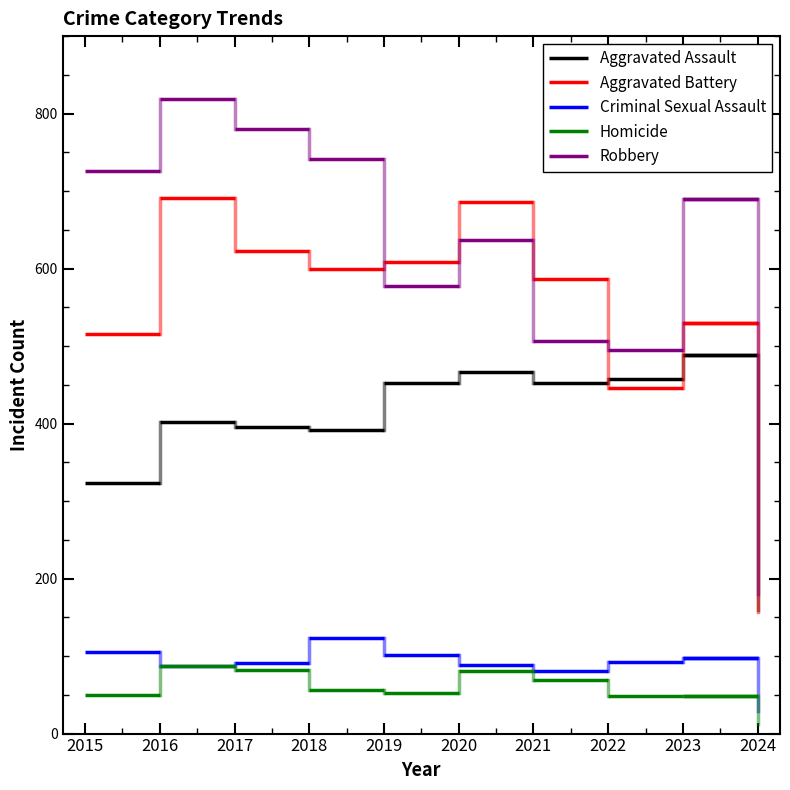

What is the difference between the highest and lowest values at 2015?

676